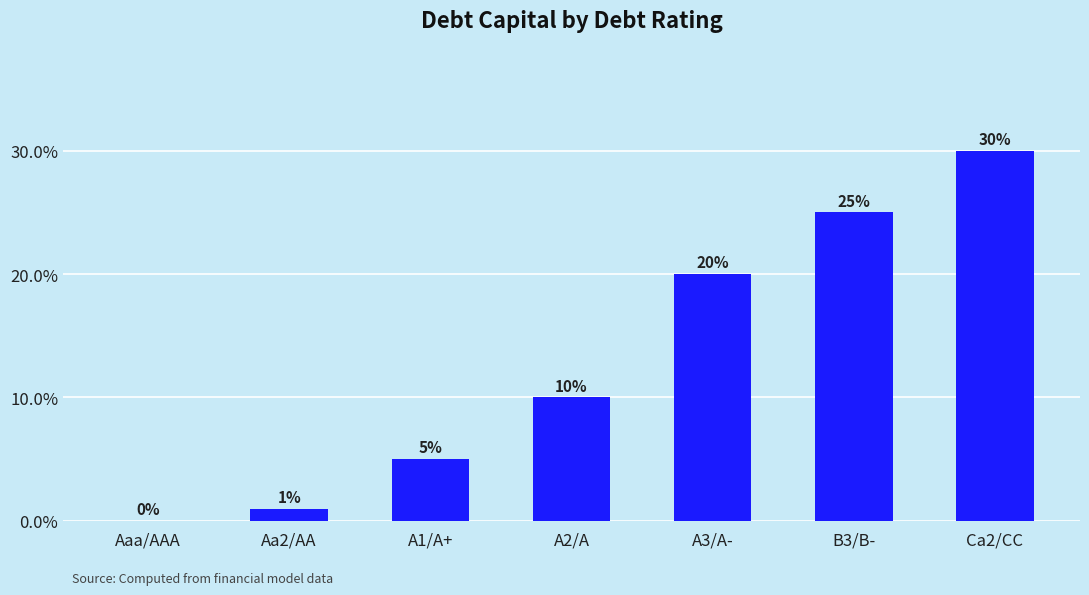

Rank the categories by value from lowest to highest.

Aaa/AAA, Aa2/AA, A1/A+, A2/A, A3/A-, B3/B-, Ca2/CC